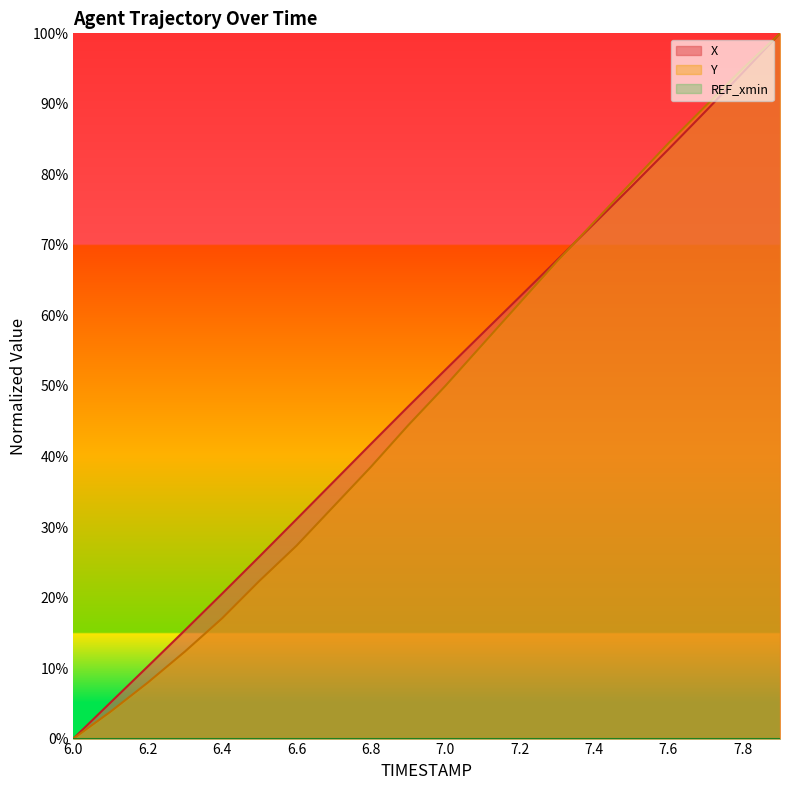

What is the difference between the maximum and minimum values in the Y series?

100.0